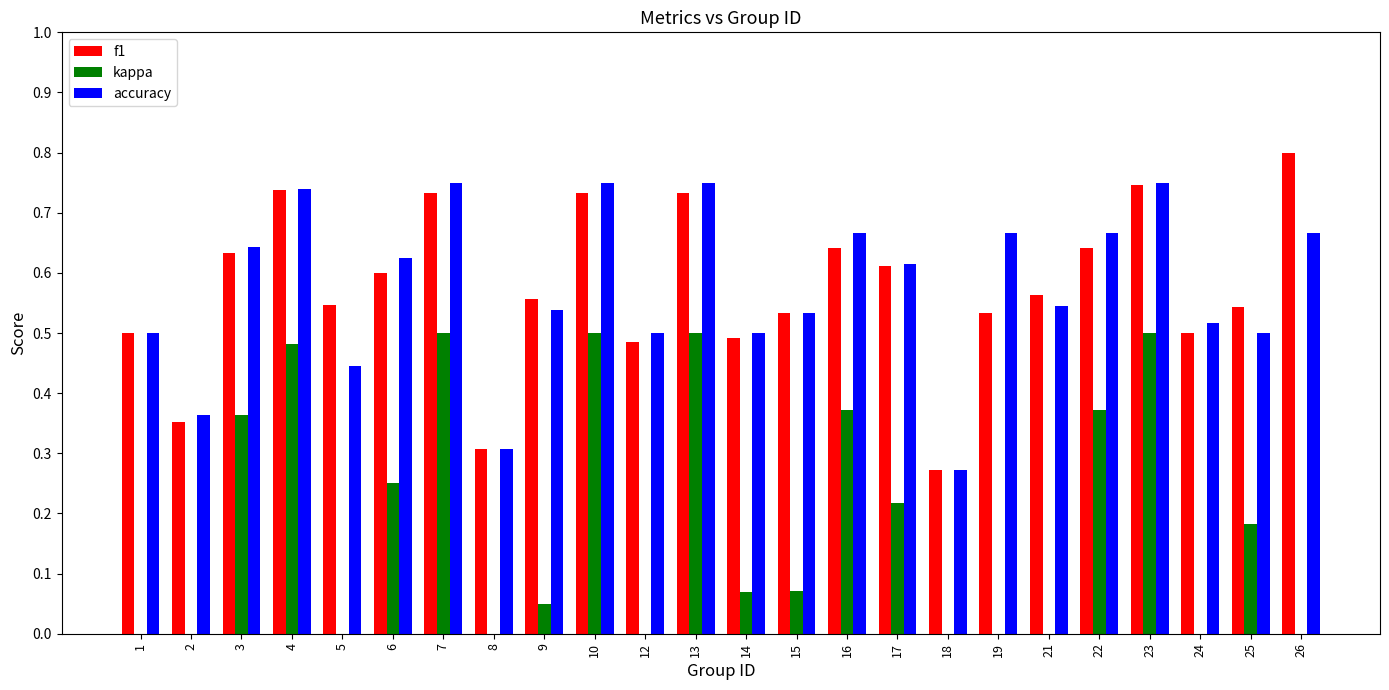

Read the accuracy value at 18.

0.3